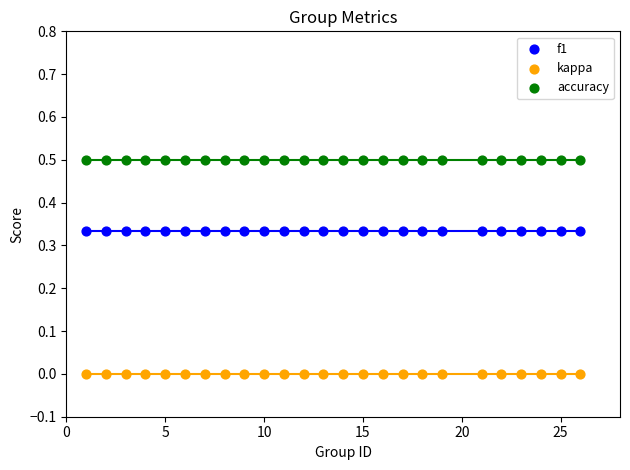

Which series contains the highest Y value?

accuracy